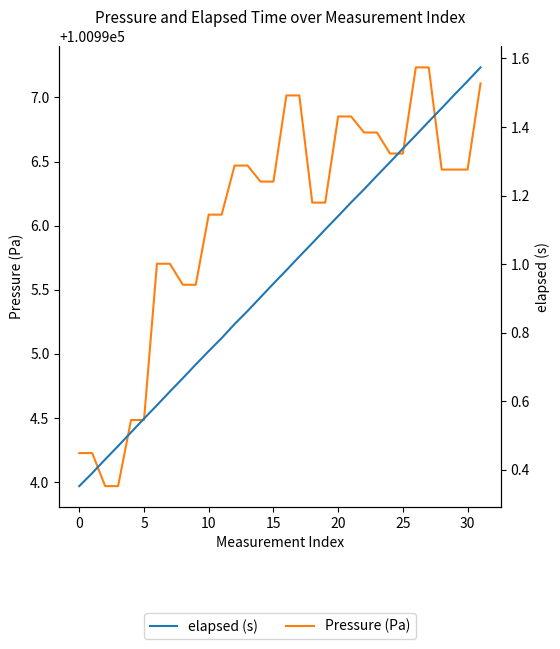

How many values in the Pressure (Pa) series exceed 100996?

22